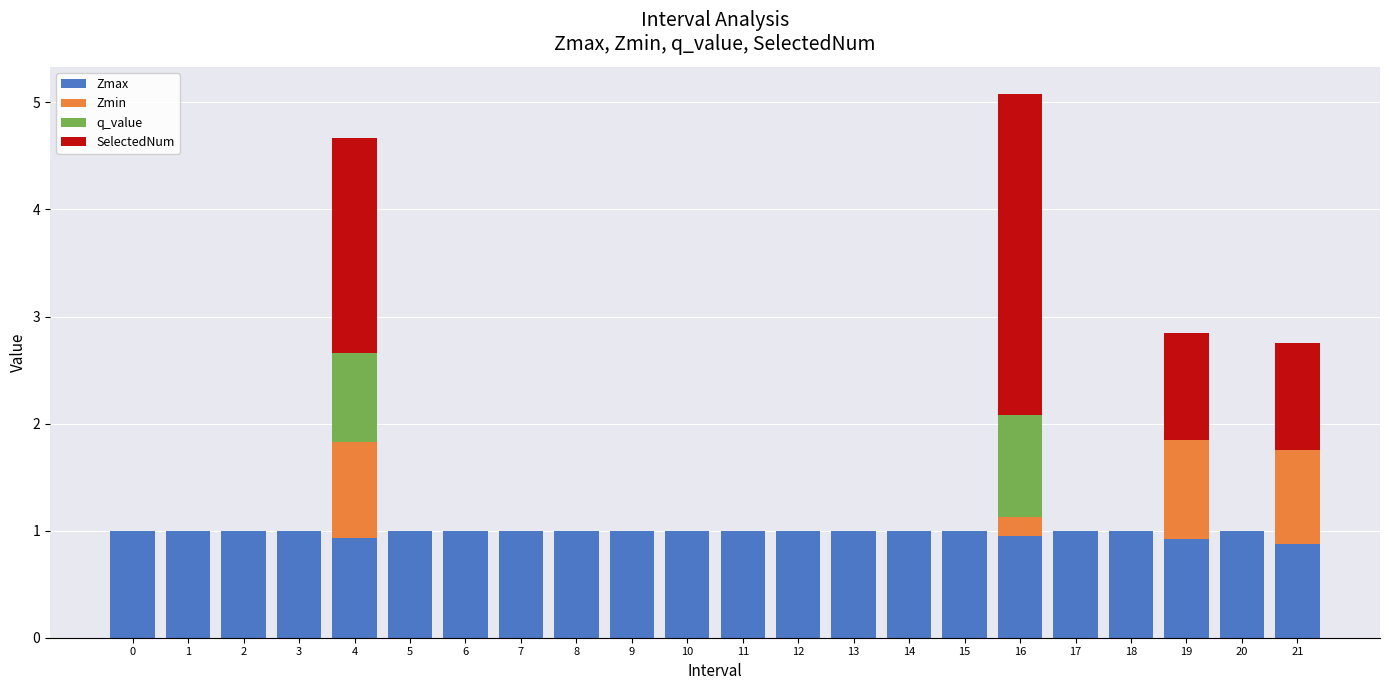

Are the bars grouped side by side (vs. stacked)?

No